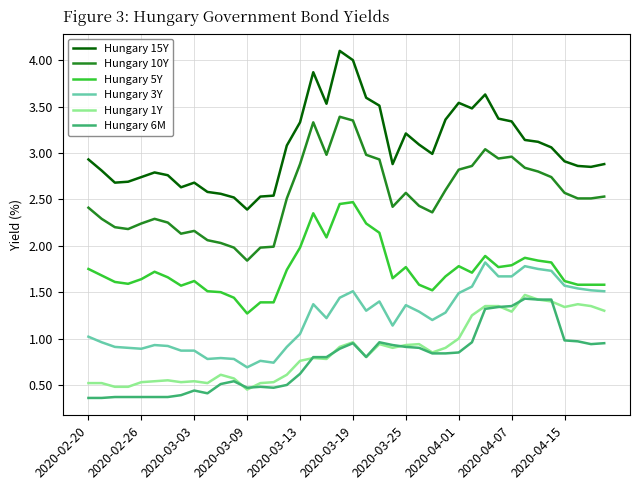

True or false: Hungary 15Y and Hungary 5Y cross at least once.

False